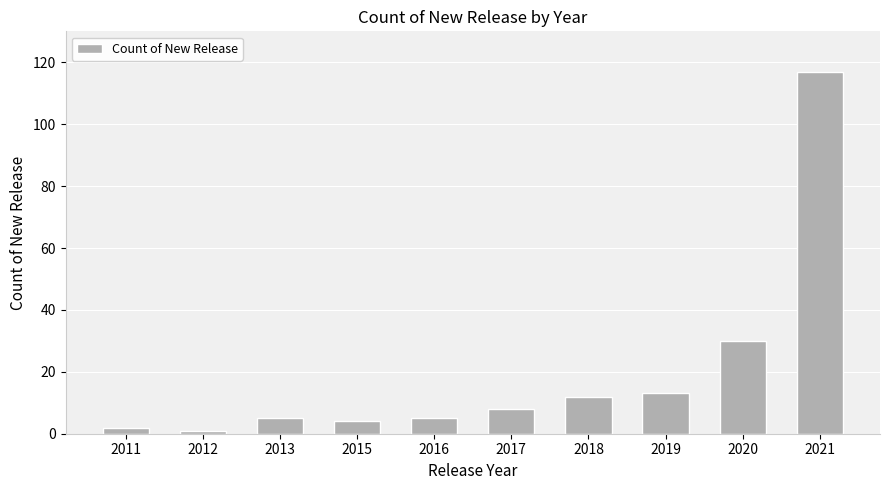

What is the greatest value displayed?

117